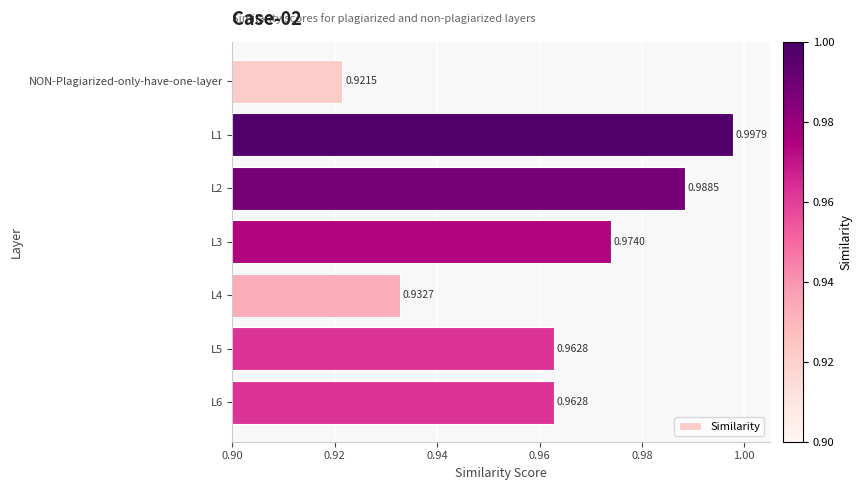

What is the sum of the values at L2 and L3?

2.0